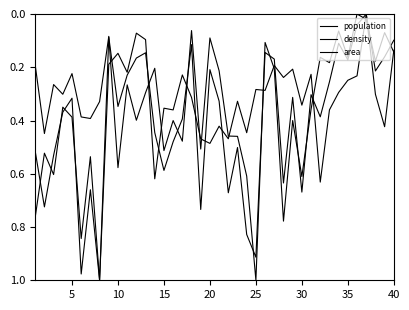

Rank the series by their maximum value, from lowest to highest.

population, density, area